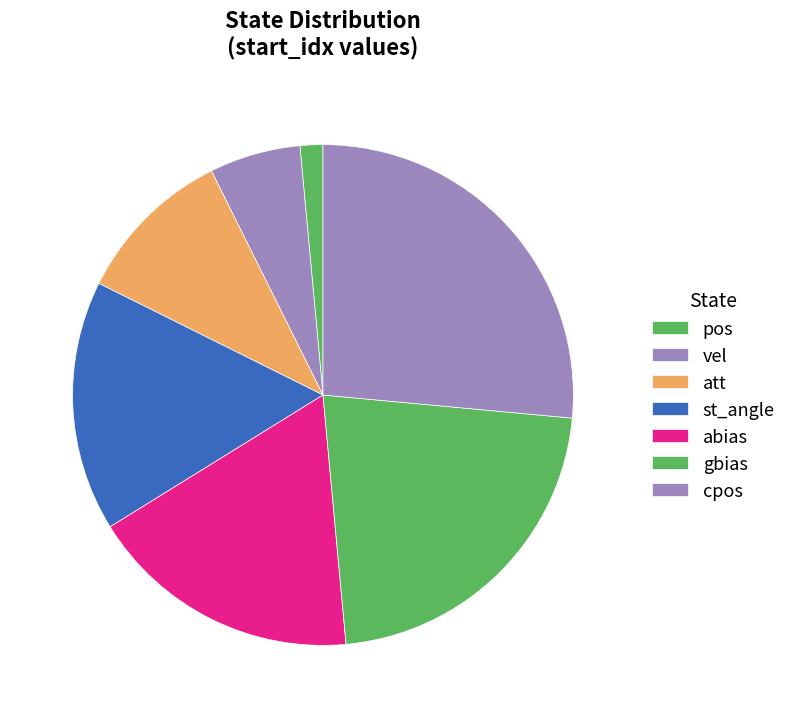

How many slices are in this pie chart?

7